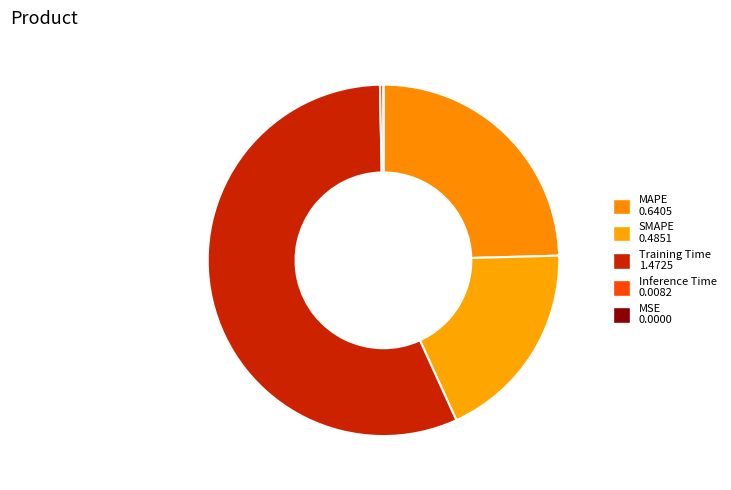

Which slice is the smallest?

MSE